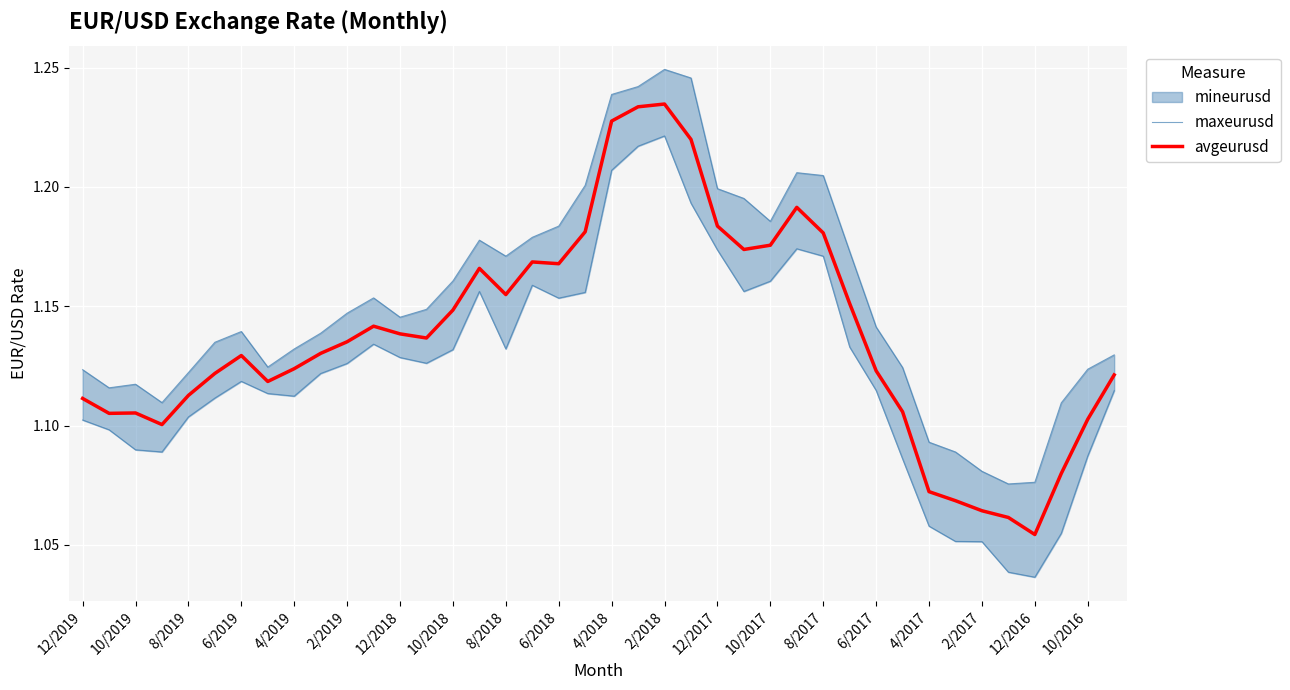

True or false: avgeurusd has a value of 0.3 at 10/2019.

False